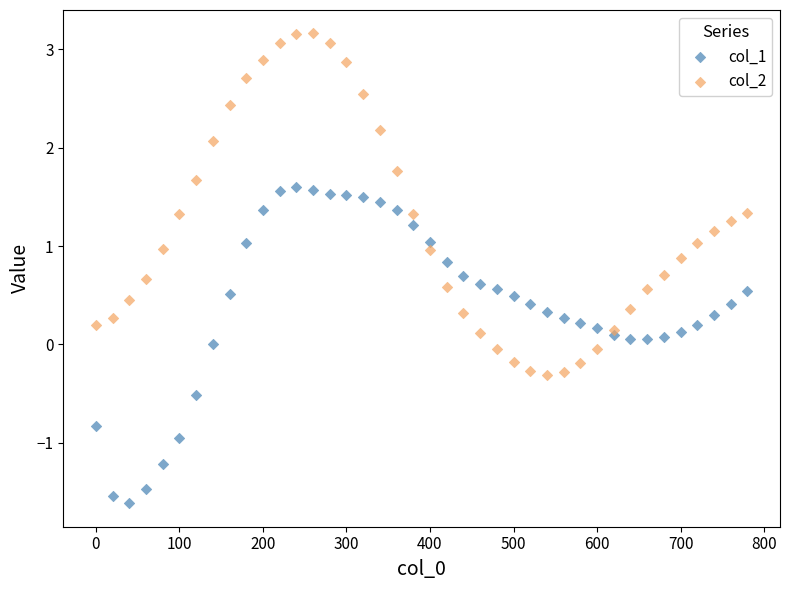

What are all the series names shown in the legend?

col_1, col_2